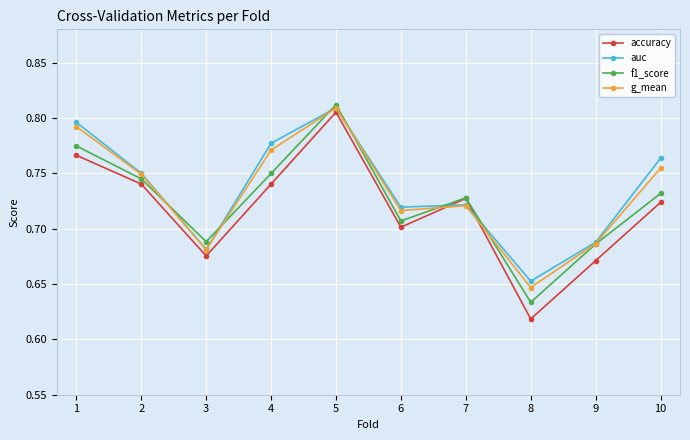

What are all the series names shown in the legend?

accuracy, auc, f1_score, g_mean